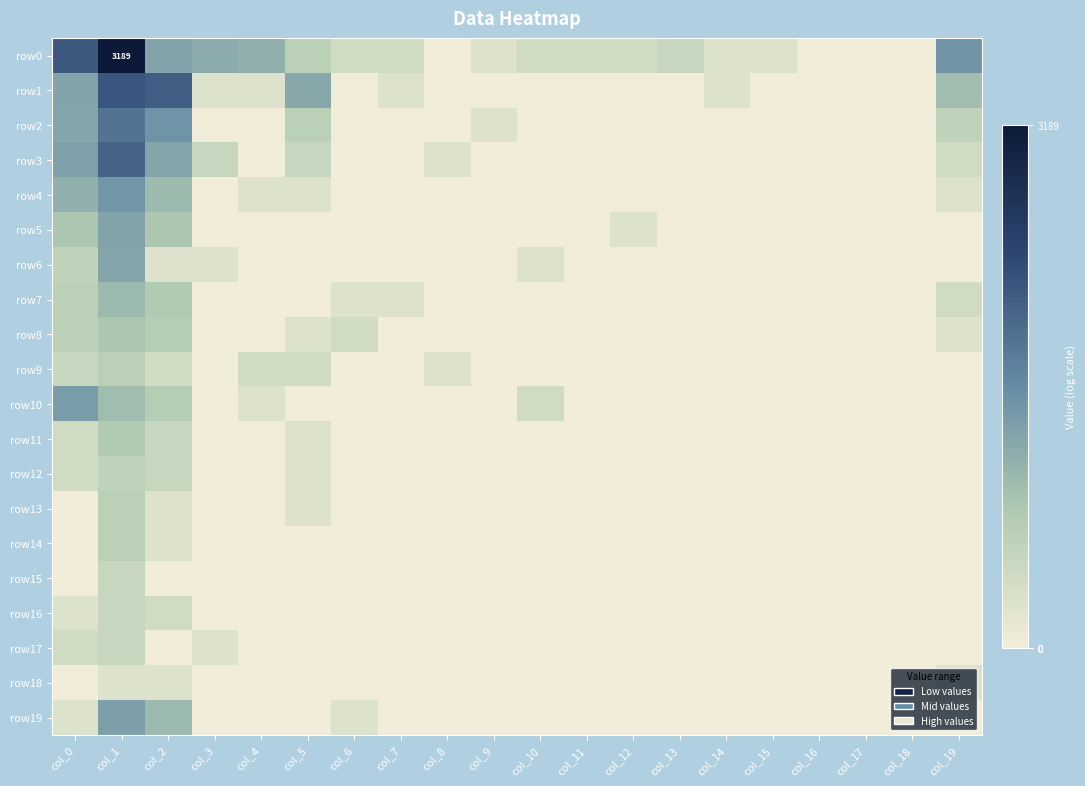

Between col_6 and col_9, which series saw the biggest shift?

row8